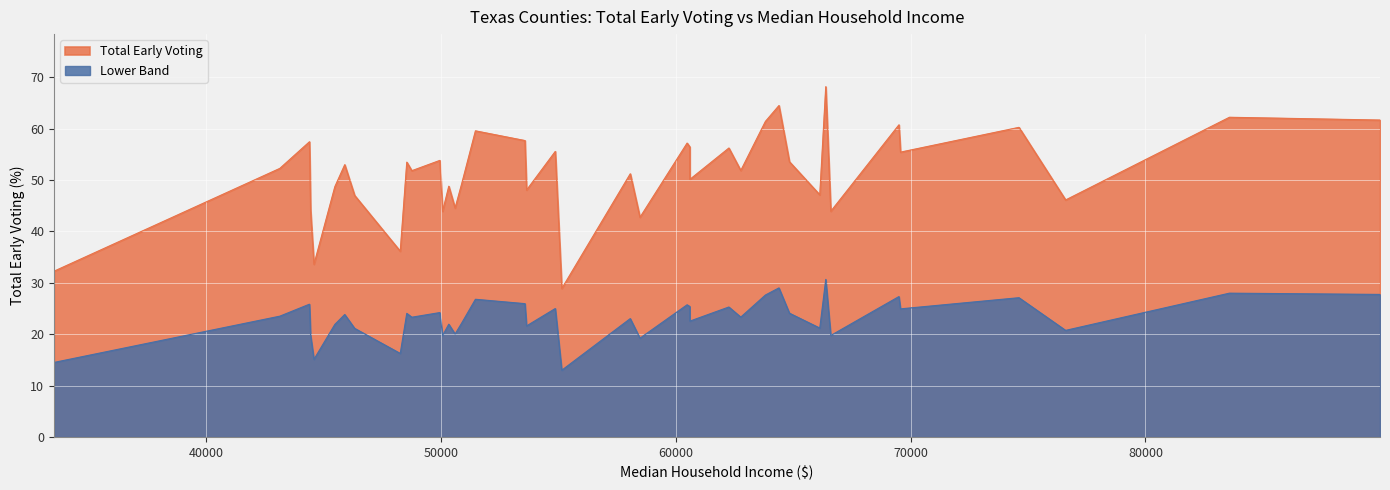

What is the label of the 20th point from the left?

BRAZORIA